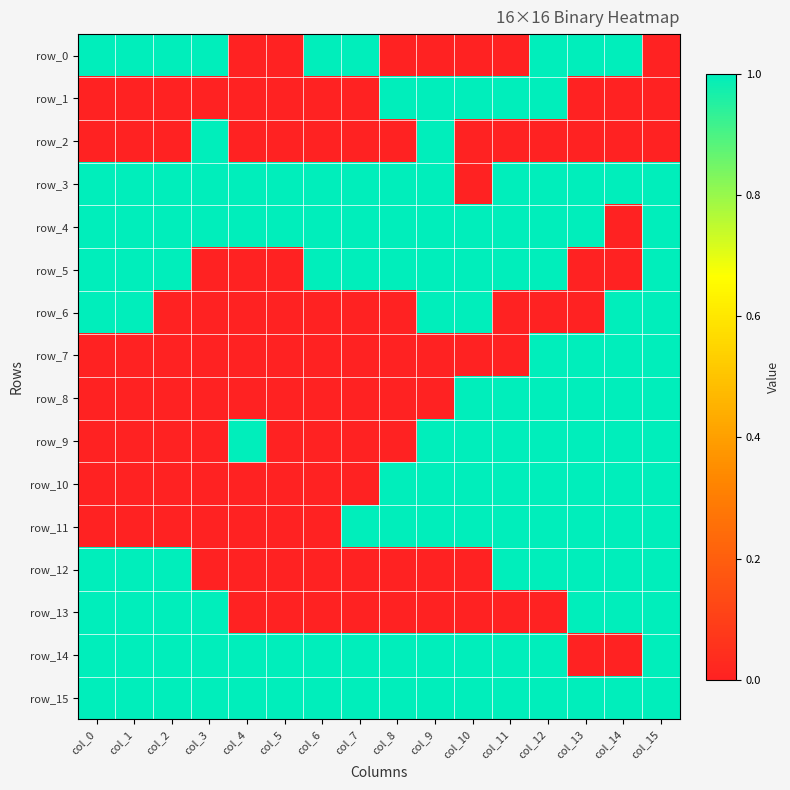

How many row_0 values are between 0 and 1?

16